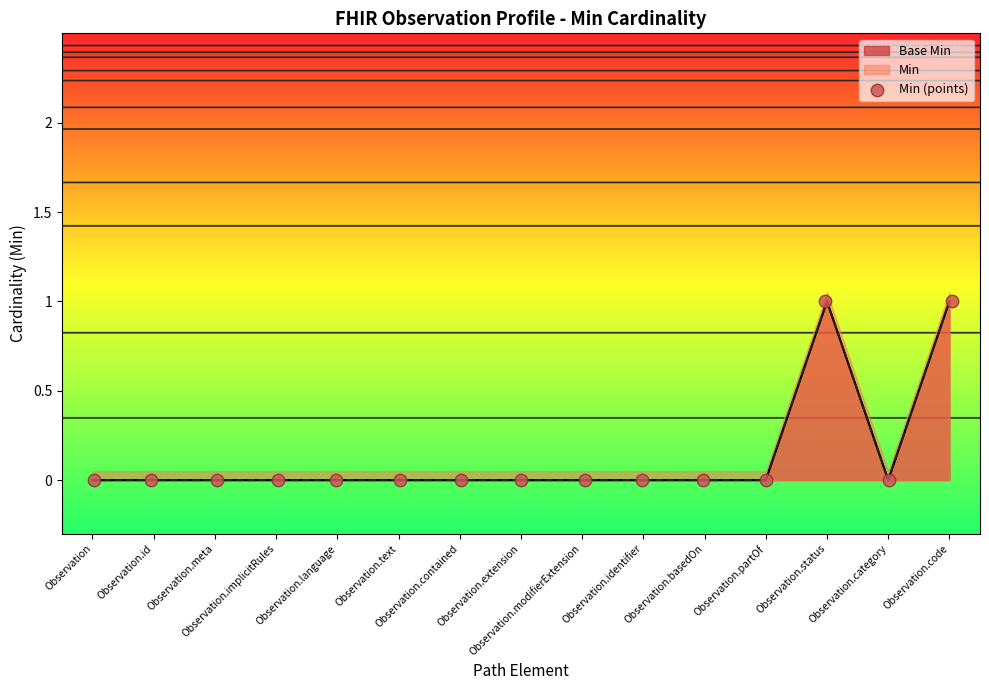

What is the change in value from Observation to Observation.status?

+1